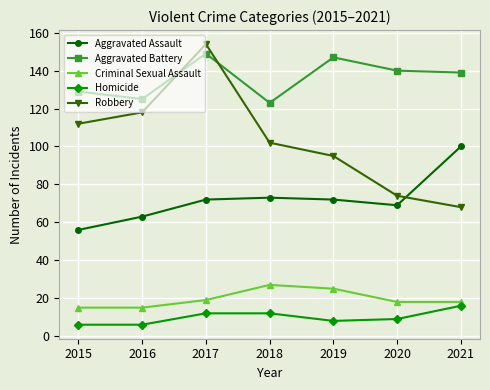

How many Criminal Sexual Assault values are between 15 and 25?

6